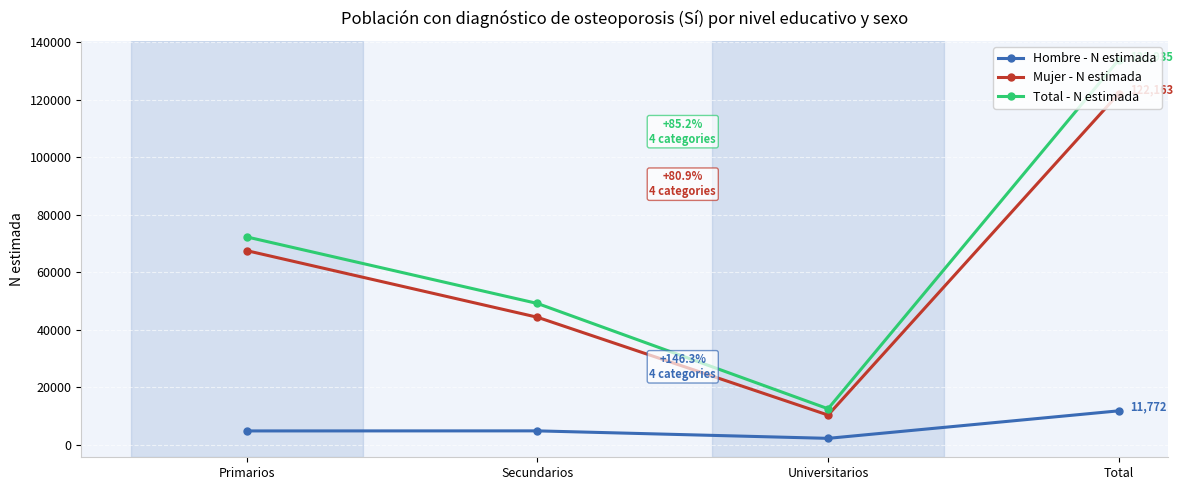

How many categories are shown in the chart?

4